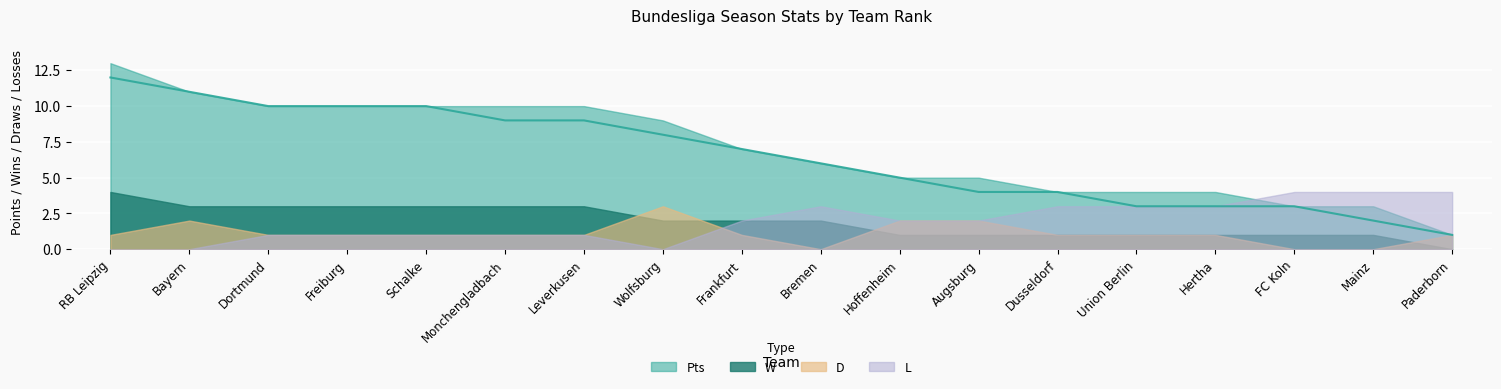

Where is the first local minimum for L?

Wolfsburg